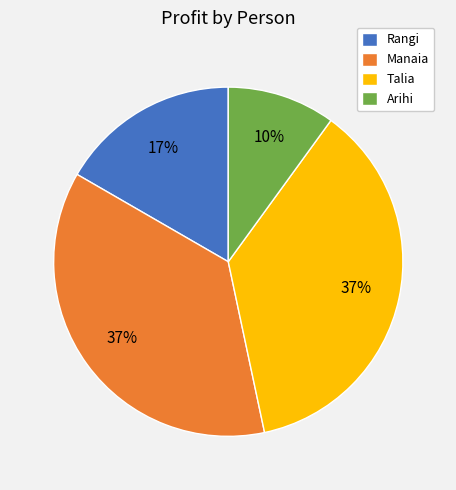

What is the smallest slice in the pie chart?

Arihi